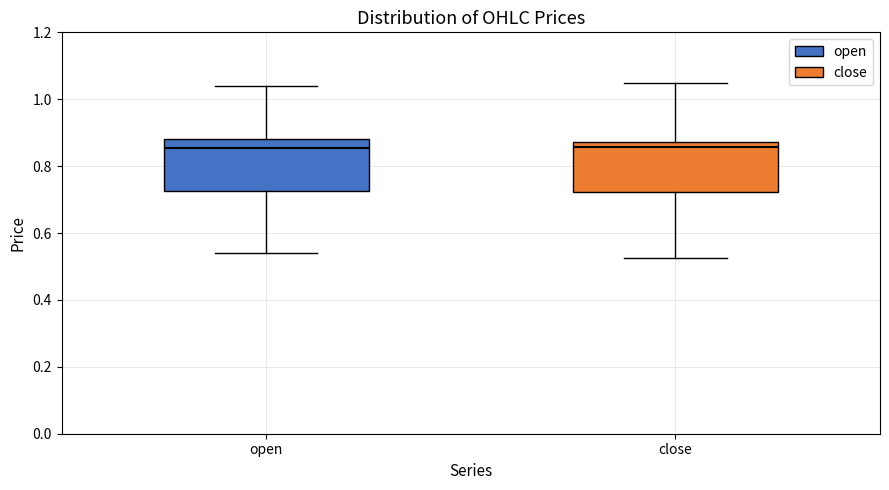

Reading left to right, transcribe this box plot: for each box, give where its median line is, the range the box spans, and where its two whiskers end, as read against the y-axis. The values are not printed on the chart, so give them approximately, as read against the axis.

open: median 0.86, box 0.72 to 0.88, whiskers 0.54 to 1.04
close: median 0.86, box 0.72 to 0.88, whiskers 0.52 to 1.06